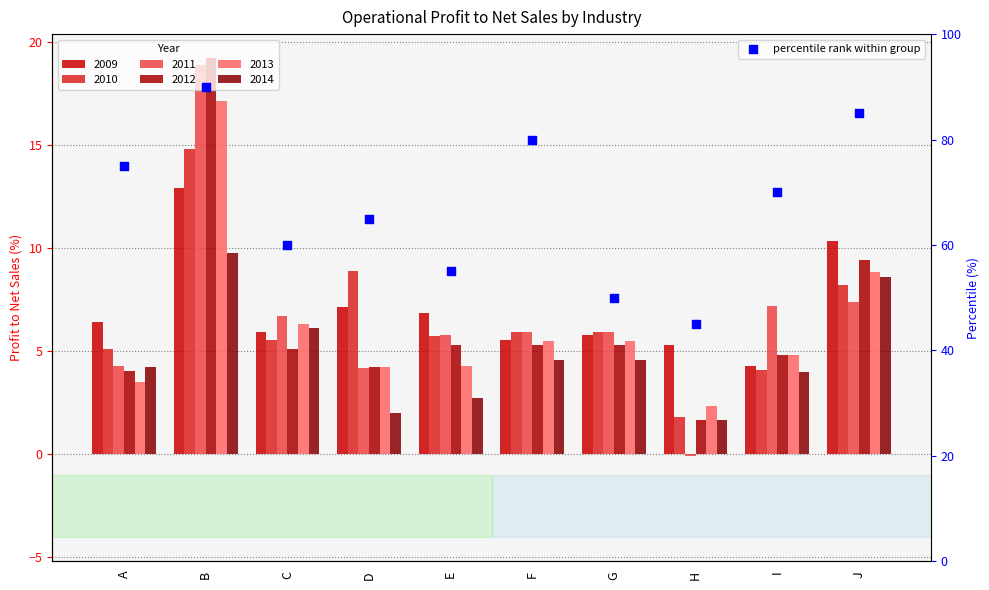

What is the change in value from B to E?

-35